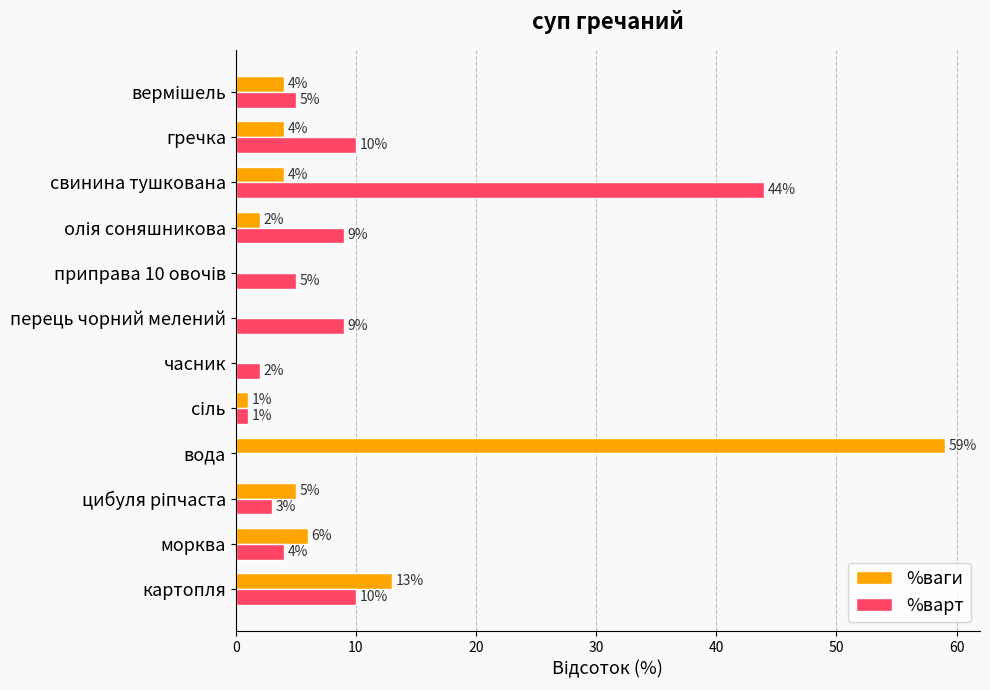

Where is %ваги nearest to the value 29?

картопля